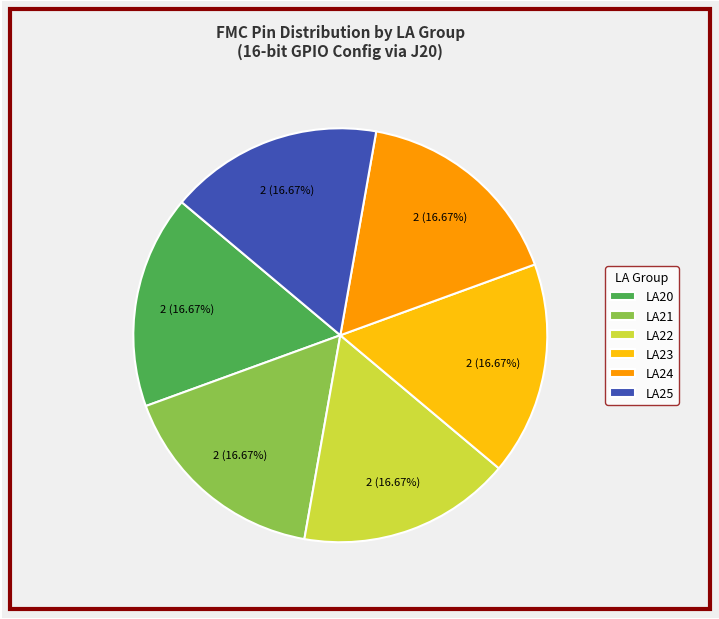

Do LA23 and LA25 together represent more than half of the pie?

No